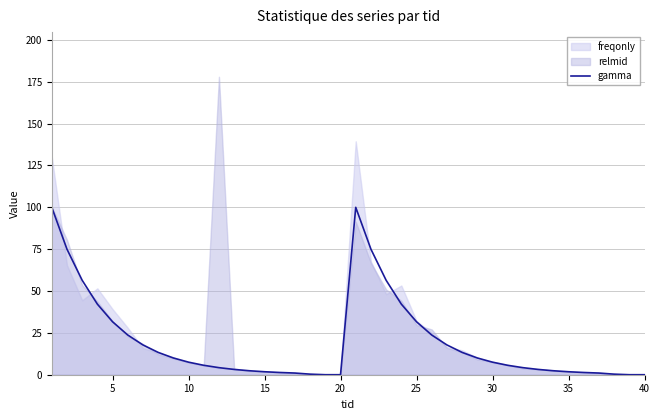

Does the chart display data point markers on the line(s)?

No